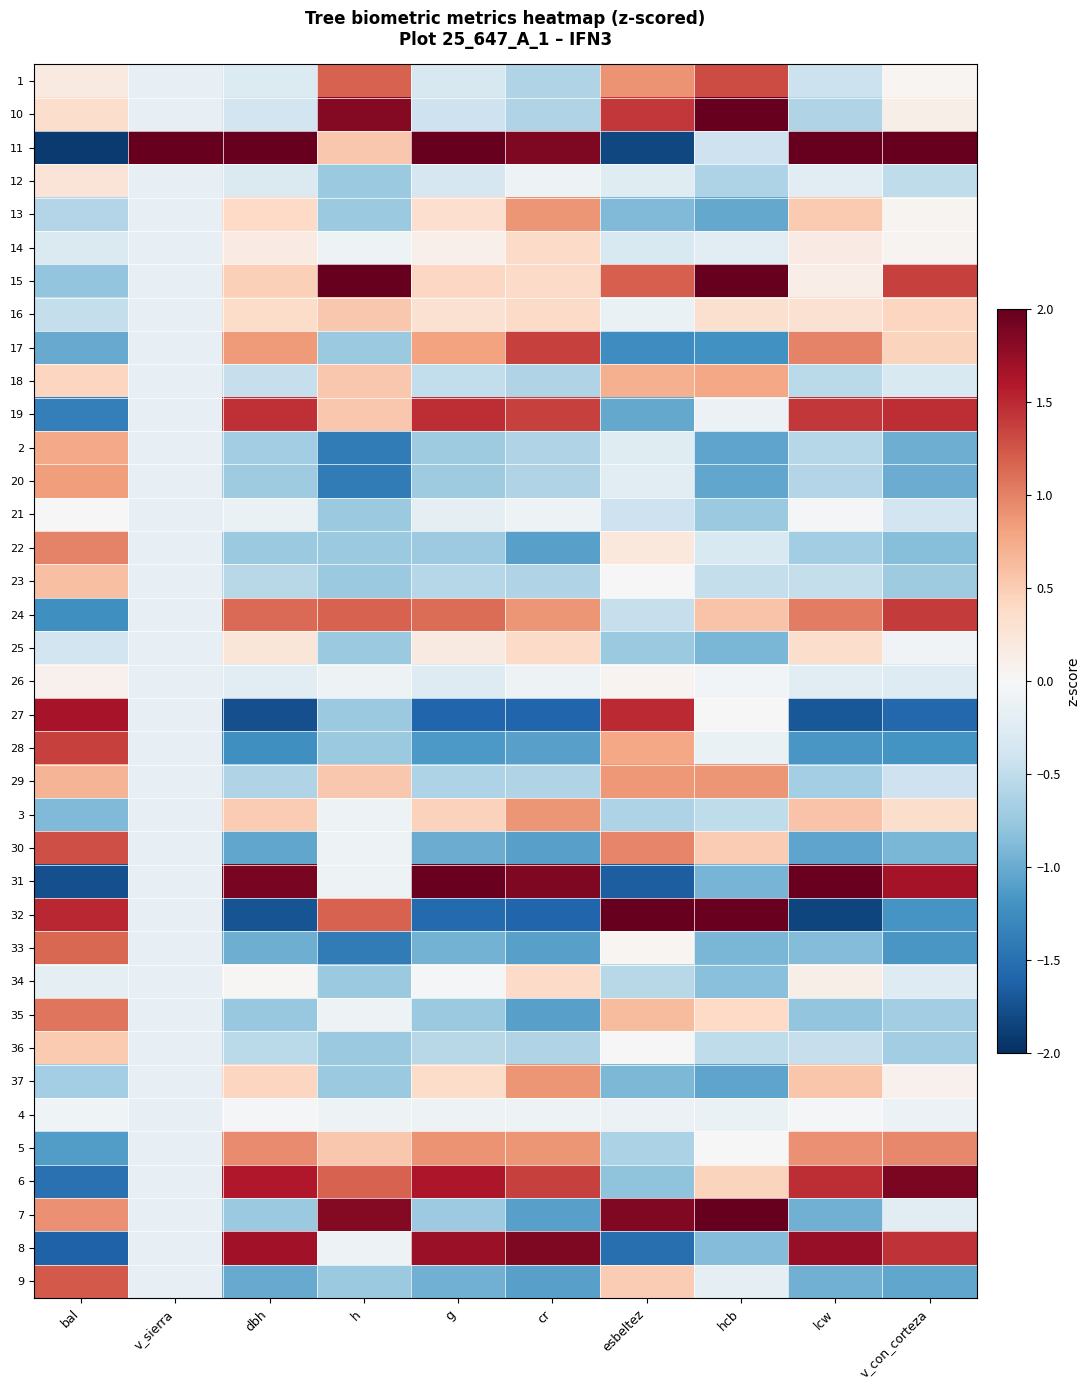

Reading left to right, list all the values displayed in this chart.

1: bal=0.2	v_sierra=-0.2	dbh=-0.3	h=1.2	g=-0.3	cr=-0.6	esbeltez=0.9	hcb=1.3	lcw=-0.4	v_con_corteza=0.0
10: bal=0.3	v_sierra=-0.2	dbh=-0.4	h=1.8	g=-0.4	cr=-0.6	esbeltez=1.4	hcb=2.1	lcw=-0.6	v_con_corteza=0.1
11: bal=-1.9	v_sierra=6.0	dbh=2.7	h=0.5	g=2.9	cr=1.9	esbeltez=-1.8	hcb=-0.4	lcw=2.6	v_con_corteza=2.8
12: bal=0.3	v_sierra=-0.2	dbh=-0.3	h=-0.7	g=-0.3	cr=-0.1	esbeltez=-0.2	hcb=-0.6	lcw=-0.2	v_con_corteza=-0.5
13: bal=-0.6	v_sierra=-0.2	dbh=0.4	h=-0.7	g=0.3	cr=0.9	esbeltez=-0.9	hcb=-1.0	lcw=0.5	v_con_corteza=0.1
14: bal=-0.3	v_sierra=-0.2	dbh=0.2	h=-0.1	g=0.1	cr=0.4	esbeltez=-0.3	hcb=-0.2	lcw=0.2	v_con_corteza=0.0
15: bal=-0.8	v_sierra=-0.2	dbh=0.5	h=3.1	g=0.4	cr=0.4	esbeltez=1.2	hcb=2.7	lcw=0.1	v_con_corteza=1.4
16: bal=-0.5	v_sierra=-0.2	dbh=0.4	h=0.5	g=0.3	cr=0.4	esbeltez=-0.1	hcb=0.3	lcw=0.3	v_con_corteza=0.4
17: bal=-1.0	v_sierra=-0.2	dbh=0.9	h=-0.7	g=0.8	cr=1.4	esbeltez=-1.2	hcb=-1.2	lcw=1.0	v_con_corteza=0.4
18: bal=0.4	v_sierra=-0.2	dbh=-0.5	h=0.5	g=-0.5	cr=-0.6	esbeltez=0.7	hcb=0.8	lcw=-0.5	v_con_corteza=-0.3
19: bal=-1.4	v_sierra=-0.2	dbh=1.5	h=0.5	g=1.5	cr=1.4	esbeltez=-1.0	hcb=-0.1	lcw=1.4	v_con_corteza=1.5
2: bal=0.8	v_sierra=-0.2	dbh=-0.7	h=-1.4	g=-0.7	cr=-0.6	esbeltez=-0.2	hcb=-1.1	lcw=-0.6	v_con_corteza=-1.0
20: bal=0.8	v_sierra=-0.2	dbh=-0.7	h=-1.4	g=-0.7	cr=-0.6	esbeltez=-0.2	hcb=-1.0	lcw=-0.6	v_con_corteza=-1.0
21: bal=-0.0	v_sierra=-0.2	dbh=-0.1	h=-0.7	g=-0.2	cr=-0.1	esbeltez=-0.4	hcb=-0.7	lcw=-0.0	v_con_corteza=-0.4
22: bal=1.0	v_sierra=-0.2	dbh=-0.7	h=-0.7	g=-0.7	cr=-1.1	esbeltez=0.2	hcb=-0.3	lcw=-0.7	v_con_corteza=-0.8
23: bal=0.6	v_sierra=-0.2	dbh=-0.5	h=-0.7	g=-0.6	cr=-0.6	esbeltez=0.0	hcb=-0.5	lcw=-0.5	v_con_corteza=-0.7
24: bal=-1.2	v_sierra=-0.2	dbh=1.1	h=1.2	g=1.1	cr=0.9	esbeltez=-0.5	hcb=0.6	lcw=1.0	v_con_corteza=1.4
25: bal=-0.4	v_sierra=-0.2	dbh=0.2	h=-0.7	g=0.2	cr=0.4	esbeltez=-0.7	hcb=-0.9	lcw=0.4	v_con_corteza=-0.1
26: bal=0.1	v_sierra=-0.2	dbh=-0.2	h=-0.1	g=-0.3	cr=-0.1	esbeltez=0.1	hcb=-0.1	lcw=-0.2	v_con_corteza=-0.3
27: bal=1.6	v_sierra=-0.2	dbh=-1.8	h=-0.7	g=-1.6	cr=-1.6	esbeltez=1.5	hcb=-0.0	lcw=-1.7	v_con_corteza=-1.6
28: bal=1.4	v_sierra=-0.2	dbh=-1.2	h=-0.7	g=-1.2	cr=-1.1	esbeltez=0.8	hcb=-0.1	lcw=-1.2	v_con_corteza=-1.2
29: bal=0.7	v_sierra=-0.2	dbh=-0.6	h=0.5	g=-0.6	cr=-0.6	esbeltez=0.9	hcb=0.9	lcw=-0.7	v_con_corteza=-0.4
3: bal=-0.9	v_sierra=-0.2	dbh=0.5	h=-0.1	g=0.5	cr=0.9	esbeltez=-0.6	hcb=-0.5	lcw=0.6	v_con_corteza=0.4
30: bal=1.3	v_sierra=-0.2	dbh=-1.0	h=-0.1	g=-1.0	cr=-1.1	esbeltez=1.0	hcb=0.5	lcw=-1.1	v_con_corteza=-0.9
31: bal=-1.8	v_sierra=-0.2	dbh=1.9	h=-0.1	g=2.0	cr=1.9	esbeltez=-1.6	hcb=-0.9	lcw=2.0	v_con_corteza=1.7
32: bal=1.5	v_sierra=-0.2	dbh=-1.7	h=1.2	g=-1.6	cr=-1.6	esbeltez=2.9	hcb=2.0	lcw=-1.8	v_con_corteza=-1.2
33: bal=1.1	v_sierra=-0.2	dbh=-1.0	h=-1.4	g=-0.9	cr=-1.1	esbeltez=0.0	hcb=-0.9	lcw=-0.9	v_con_corteza=-1.2
34: bal=-0.2	v_sierra=-0.2	dbh=0.0	h=-0.7	g=-0.0	cr=0.4	esbeltez=-0.6	hcb=-0.8	lcw=0.1	v_con_corteza=-0.3
35: bal=1.1	v_sierra=-0.2	dbh=-0.8	h=-0.1	g=-0.7	cr=-1.1	esbeltez=0.6	hcb=0.4	lcw=-0.8	v_con_corteza=-0.7
36: bal=0.5	v_sierra=-0.2	dbh=-0.5	h=-0.7	g=-0.6	cr=-0.6	esbeltez=-0.0	hcb=-0.5	lcw=-0.5	v_con_corteza=-0.7
37: bal=-0.7	v_sierra=-0.2	dbh=0.4	h=-0.7	g=0.4	cr=0.9	esbeltez=-0.9	hcb=-1.1	lcw=0.6	v_con_corteza=0.1
4: bal=-0.1	v_sierra=-0.2	dbh=-0.0	h=-0.1	g=-0.1	cr=-0.1	esbeltez=-0.1	hcb=-0.1	lcw=-0.0	v_con_corteza=-0.1
5: bal=-1.1	v_sierra=-0.2	dbh=0.9	h=0.5	g=0.9	cr=0.9	esbeltez=-0.6	hcb=0.0	lcw=0.9	v_con_corteza=1.0
6: bal=-1.5	v_sierra=-0.2	dbh=1.6	h=1.2	g=1.6	cr=1.4	esbeltez=-0.8	hcb=0.4	lcw=1.5	v_con_corteza=1.9
7: bal=0.9	v_sierra=-0.2	dbh=-0.7	h=1.8	g=-0.7	cr=-1.1	esbeltez=1.8	hcb=2.3	lcw=-1.0	v_con_corteza=-0.2
8: bal=-1.6	v_sierra=-0.2	dbh=1.7	h=-0.1	g=1.7	cr=1.9	esbeltez=-1.5	hcb=-0.9	lcw=1.7	v_con_corteza=1.4
9: bal=1.2	v_sierra=-0.2	dbh=-1.0	h=-0.7	g=-1.0	cr=-1.1	esbeltez=0.5	hcb=-0.2	lcw=-1.0	v_con_corteza=-1.0